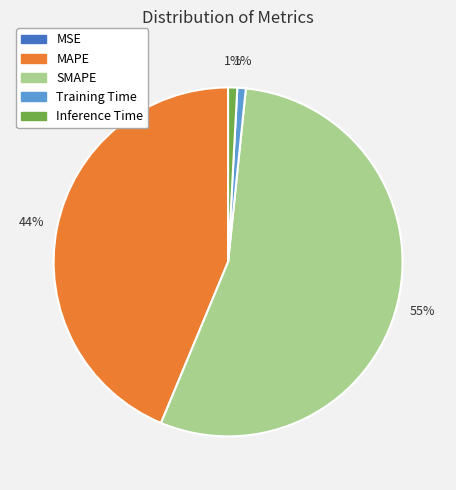

Is SMAPE the majority of the pie?

Yes